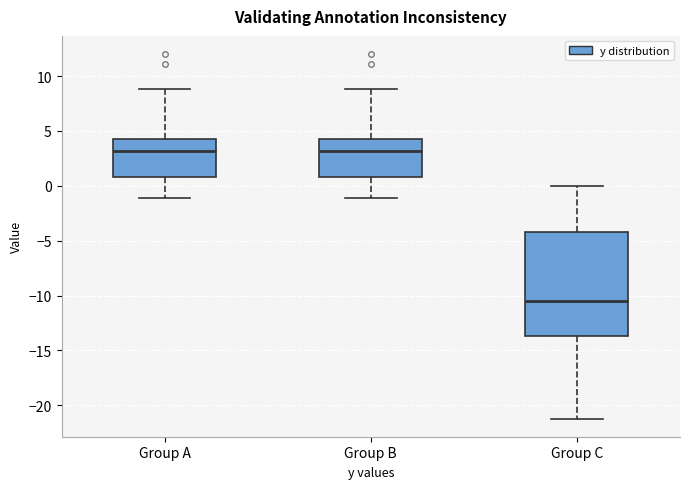

Which box has the lowest median line?

Group C